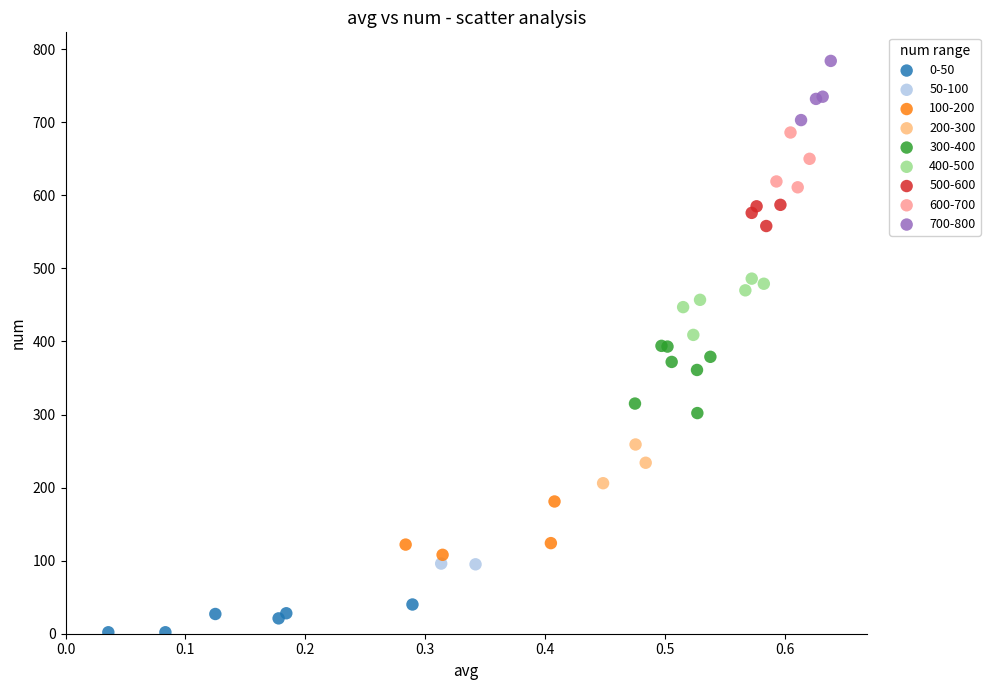

What are all the series names shown in the legend?

0-50, 50-100, 100-200, 200-300, 300-400, 400-500, 500-600, 600-700, 700-800